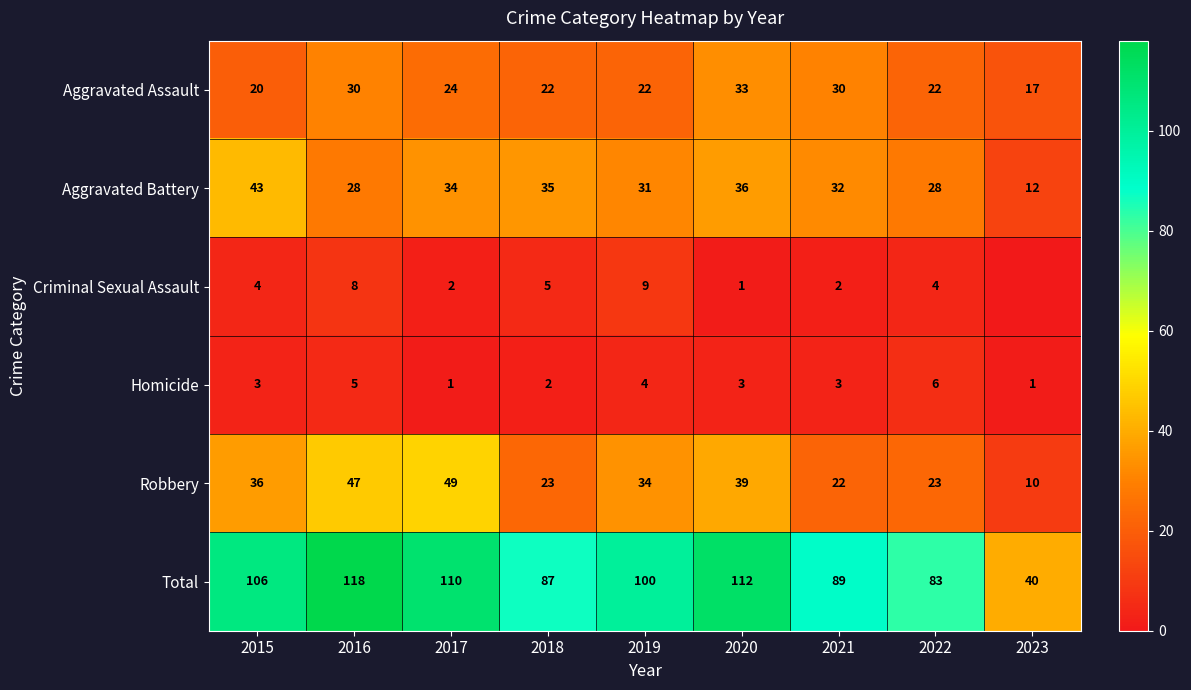

The value of Robbery at 2023 is 15. True or false?

False